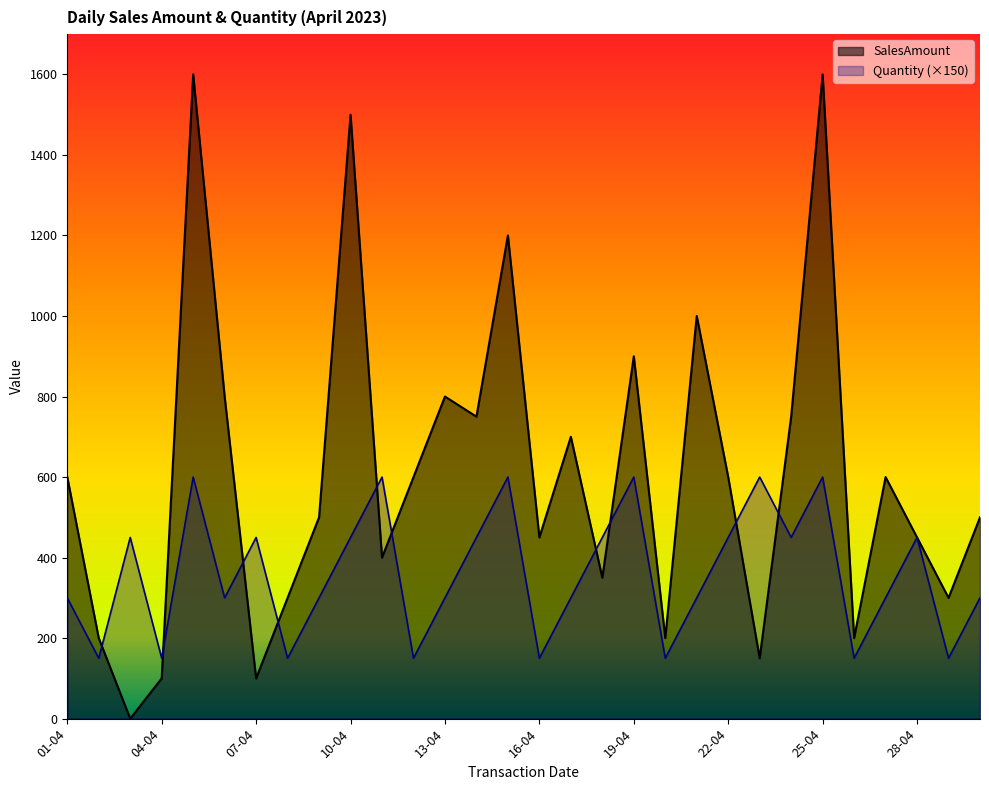

After their last crossing, which series has the higher values: SalesAmount or Quantity?

SalesAmount